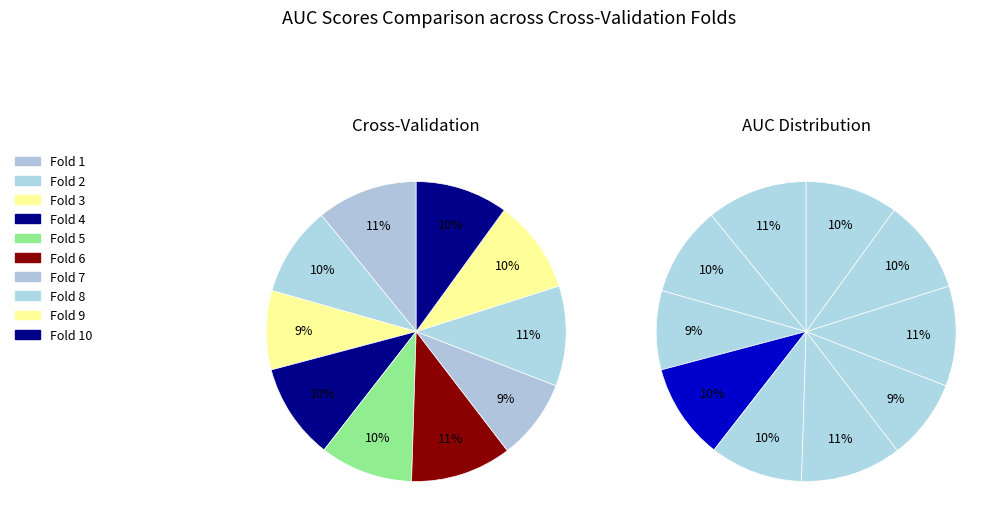

To the nearest percent, what is the combined percentage of Fold 6 and Fold 3?

19%